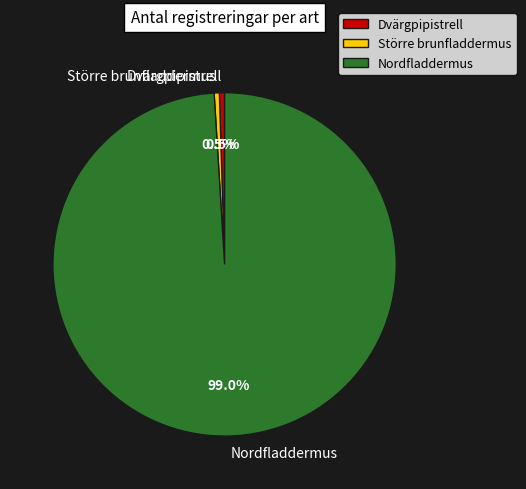

Does Större brunfladdermus represent more than half of the total?

No